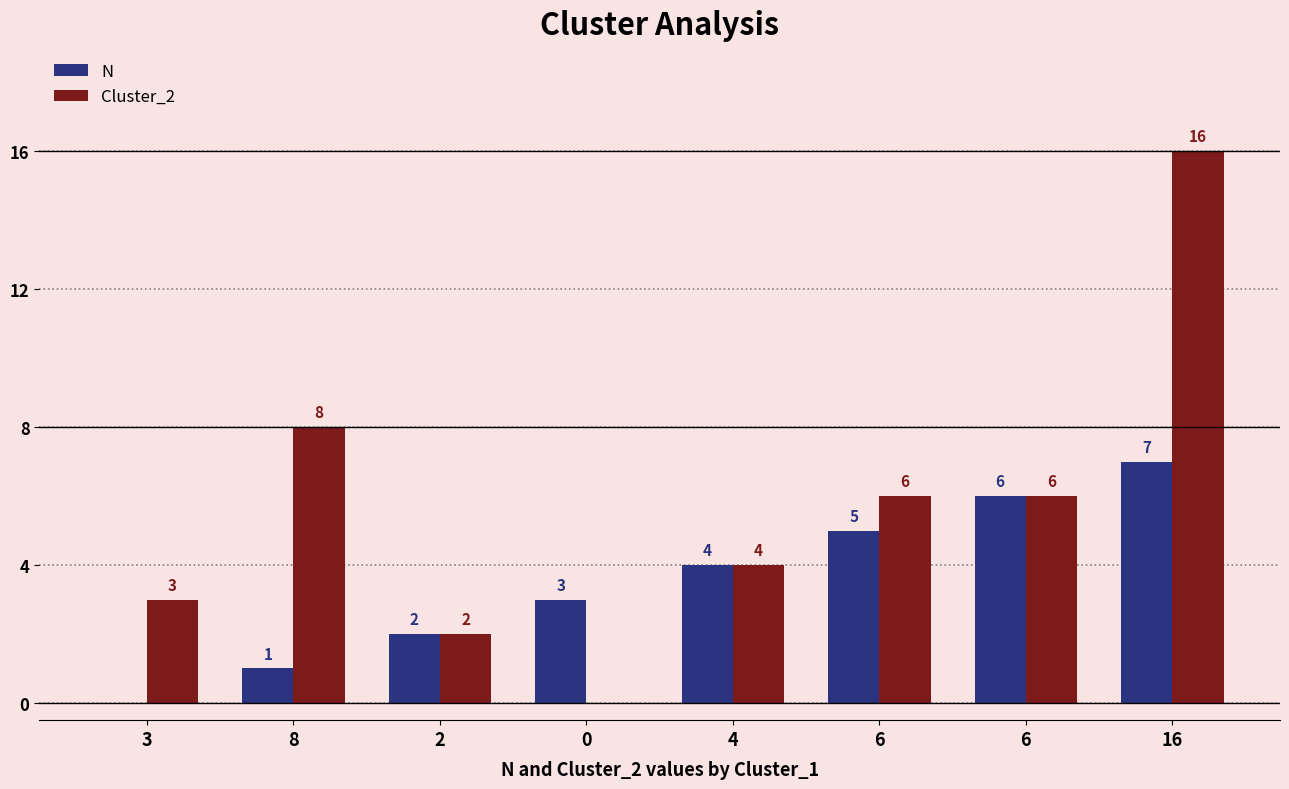

How many categories are shown in the chart?

8